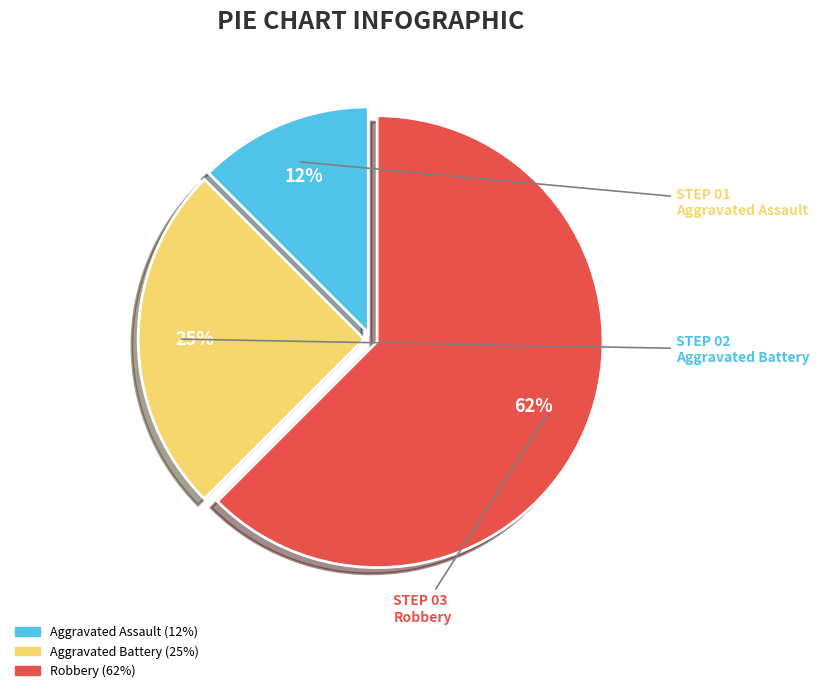

To the nearest percent, what is the average slice percentage?

33%